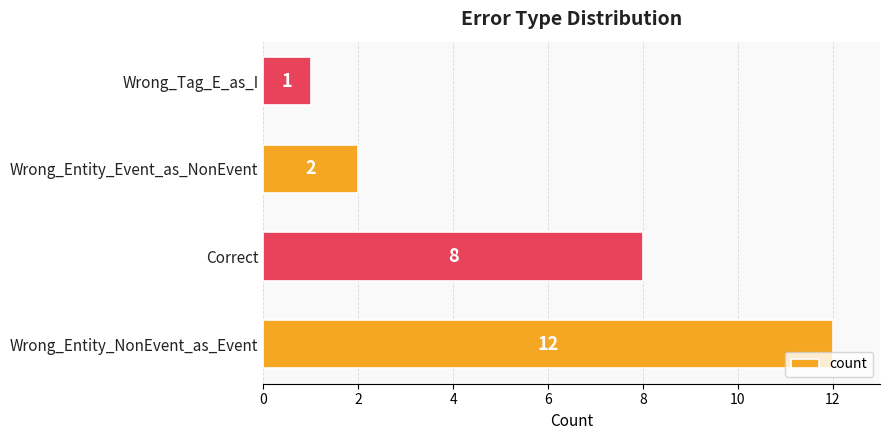

How many data points are less than 8?

2